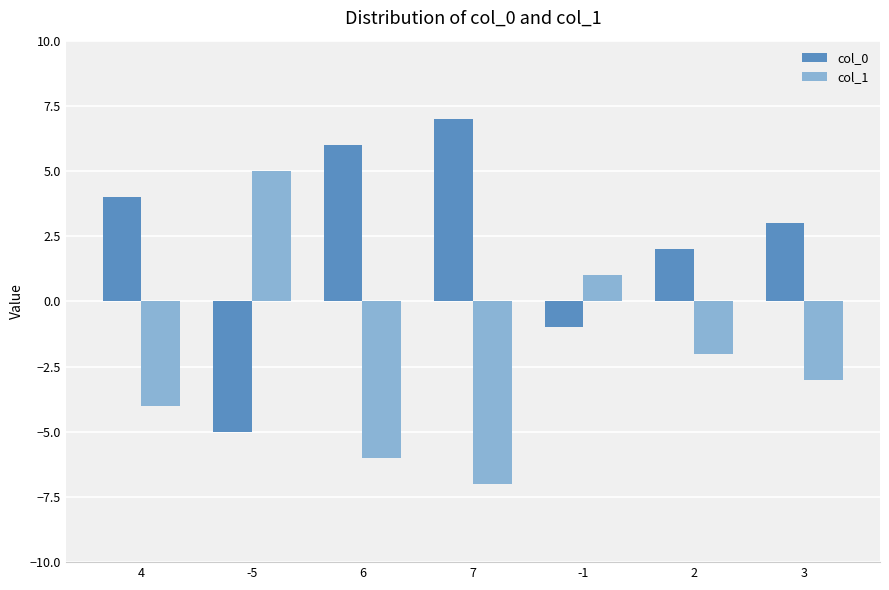

At which label does col_0 reach its peak?

7